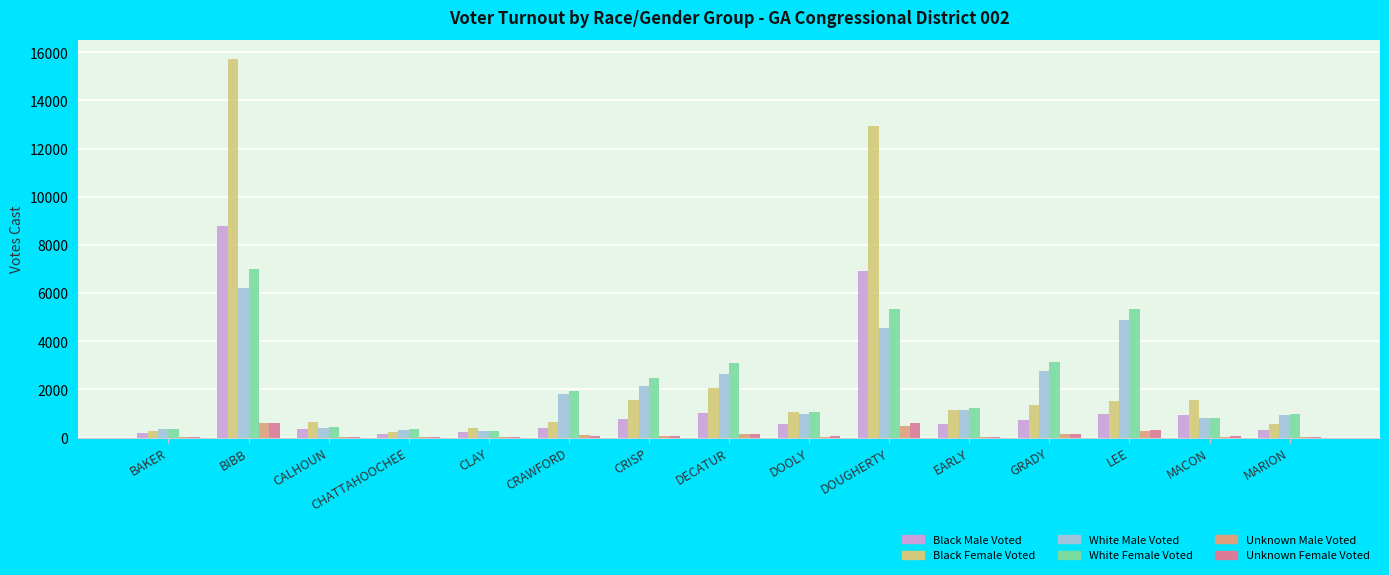

Are the bars horizontal?

No